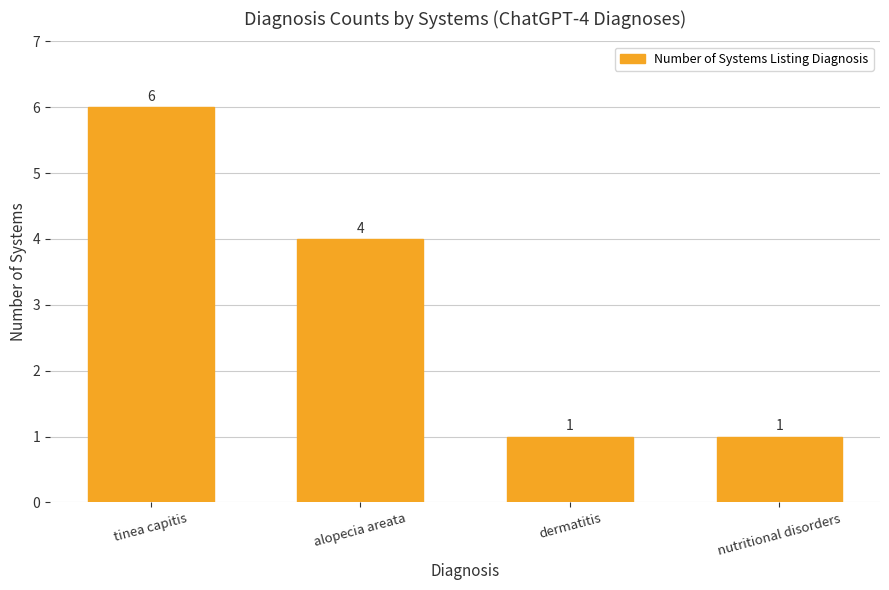

What is the approximate value at dermatitis?

1